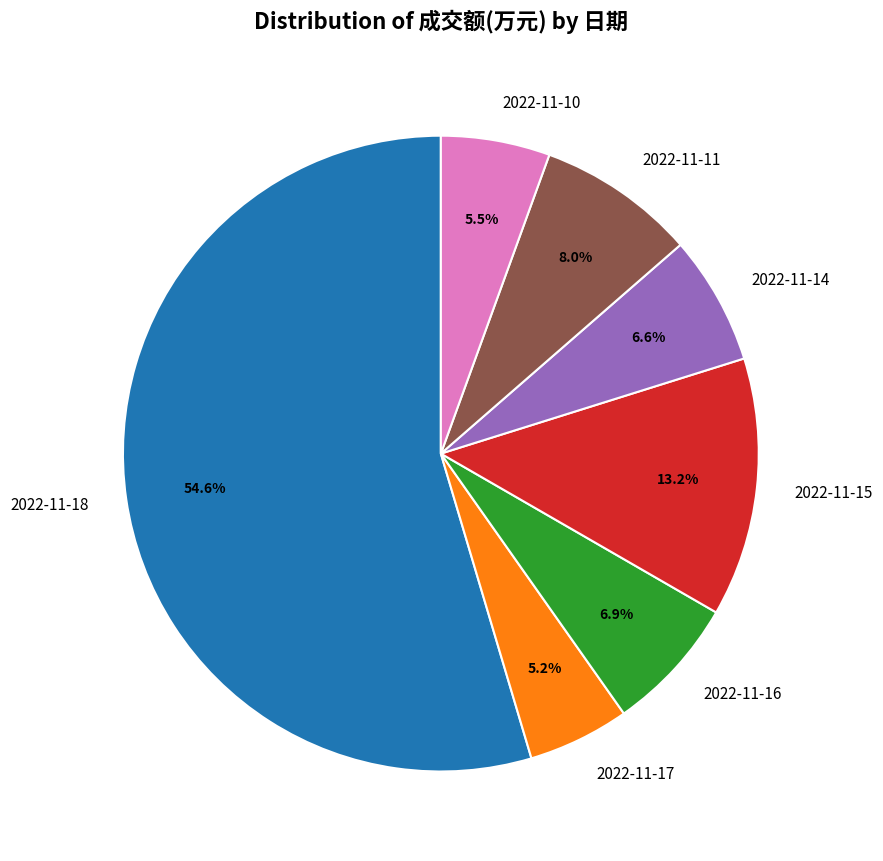

Is 2022-11-17 the majority of the pie?

No